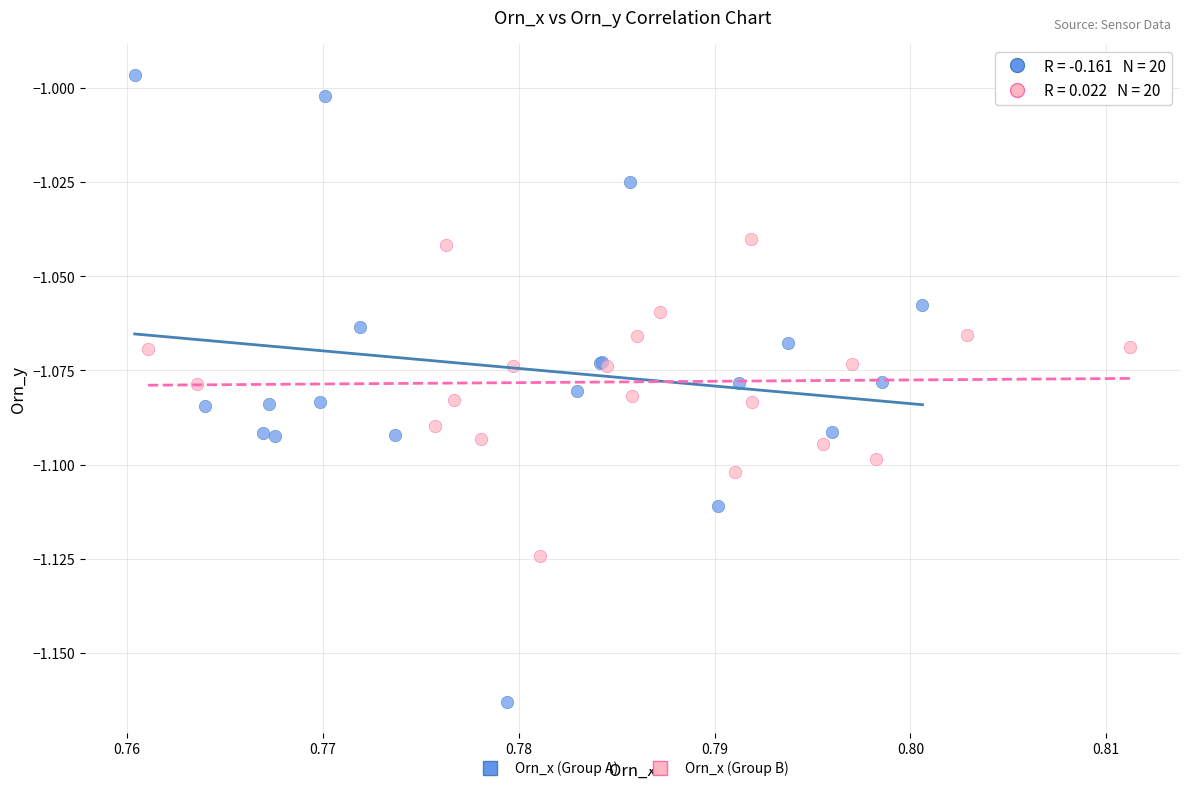

Which series contains the lowest Y value?

Orn_x (Group A)